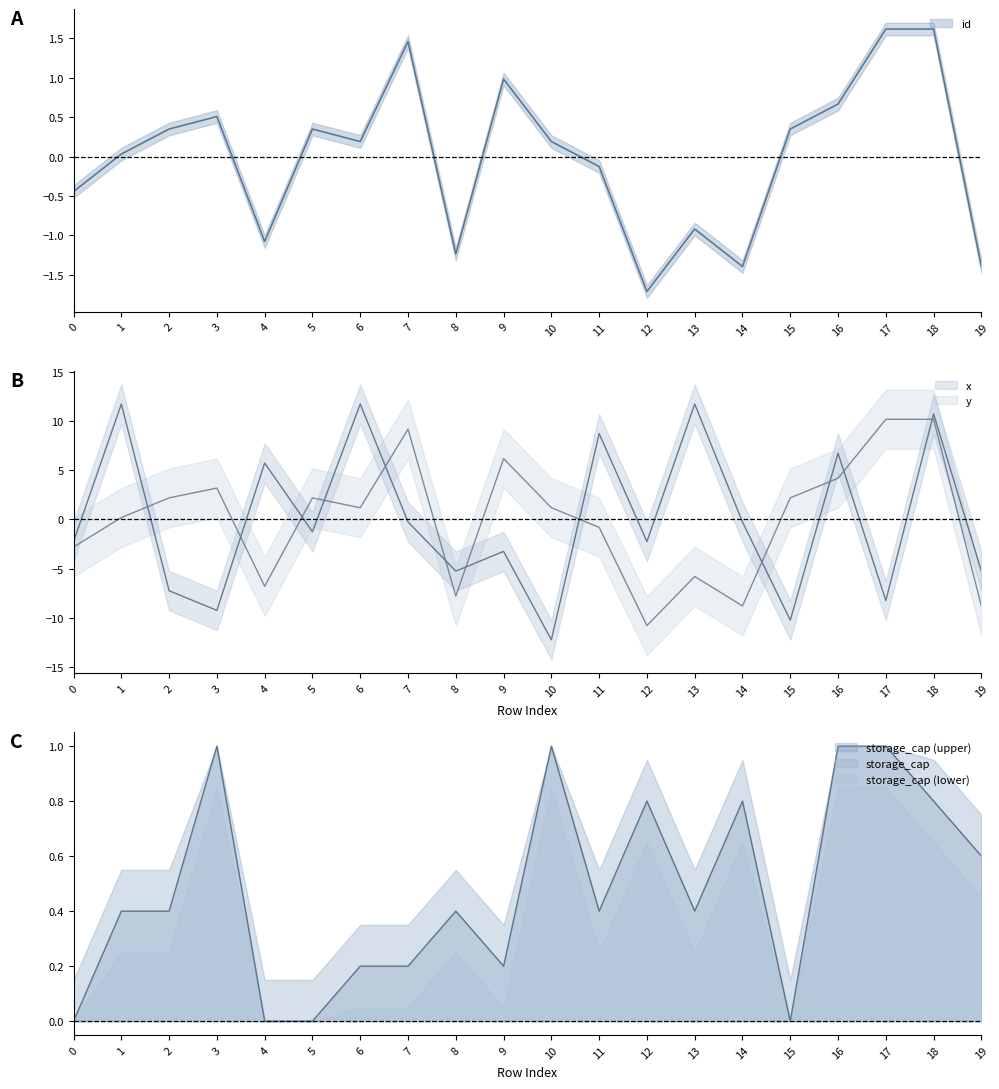

Which category has the highest value across all series?

1